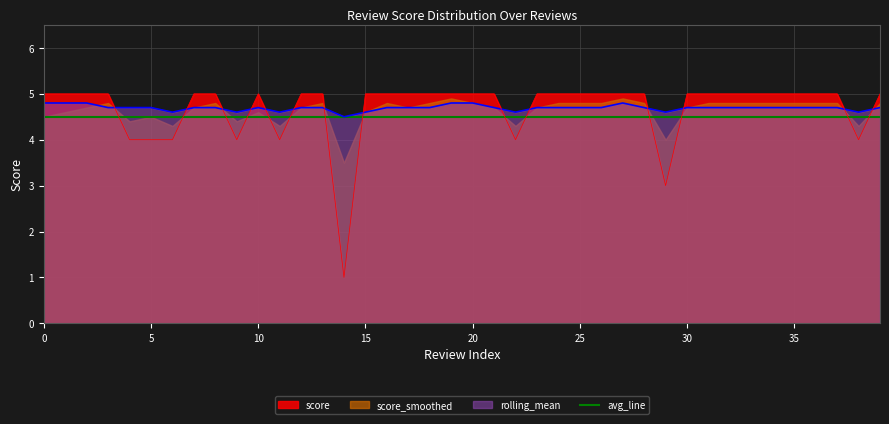

The avg_line series shows 4.5 at 30. True or false?

True